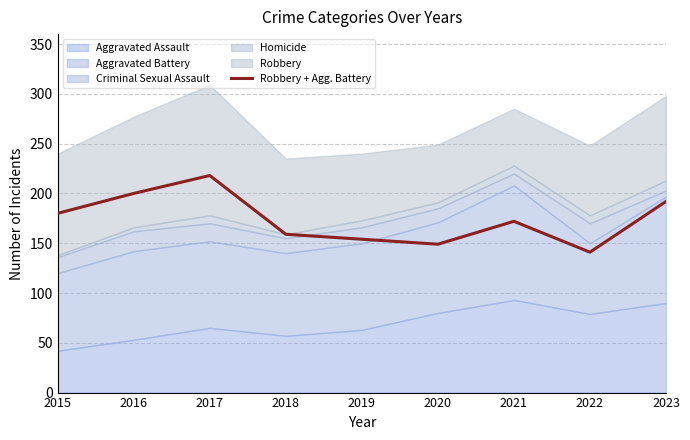

The value at 2021 is 51. True or false?

False